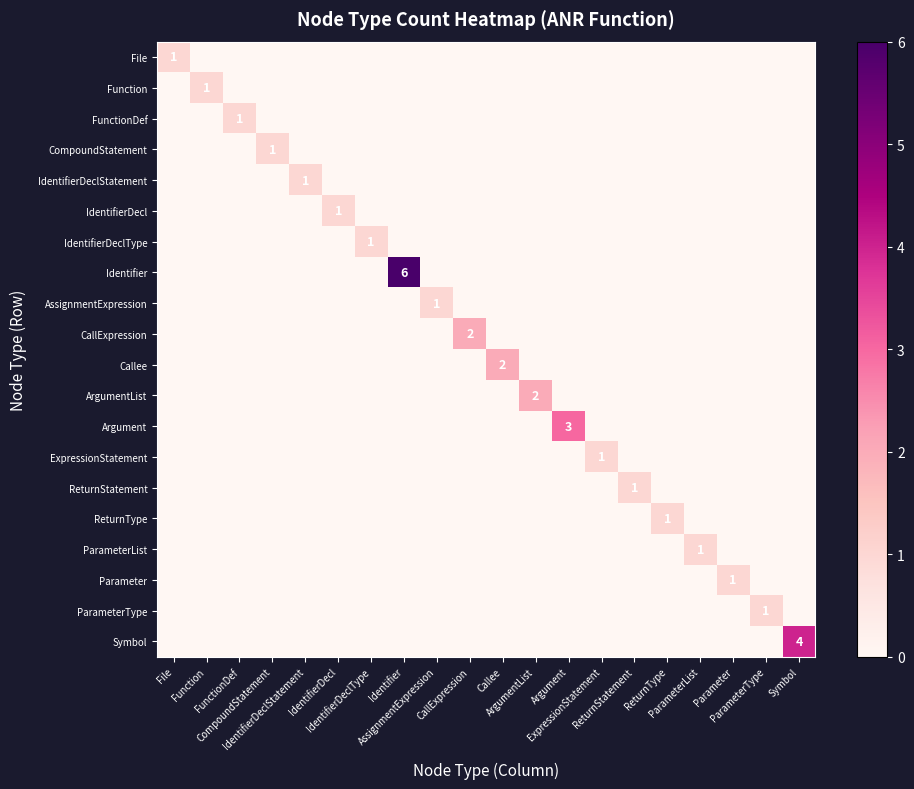

How many ParameterType values are between 0 and 1?

20